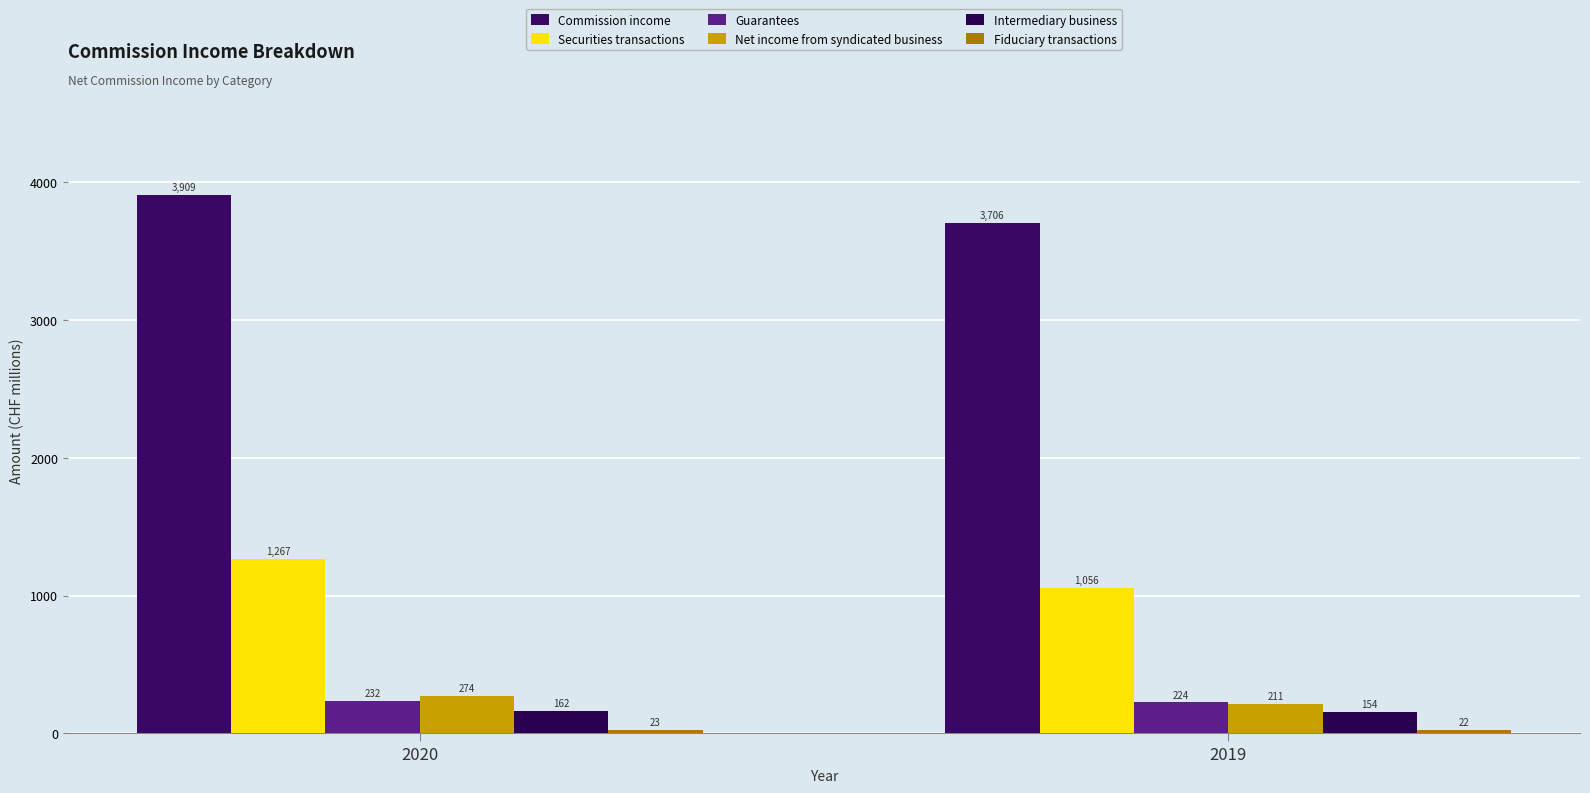

Reading left to right, extract all data points from this chart.

Commission income: 2020=3909	2019=3706
Securities transactions: 2020=1267	2019=1056
Guarantees: 2020=232	2019=224
Net income from syndicated business: 2020=274	2019=211
Intermediary business: 2020=162	2019=154
Fiduciary transactions: 2020=23	2019=22